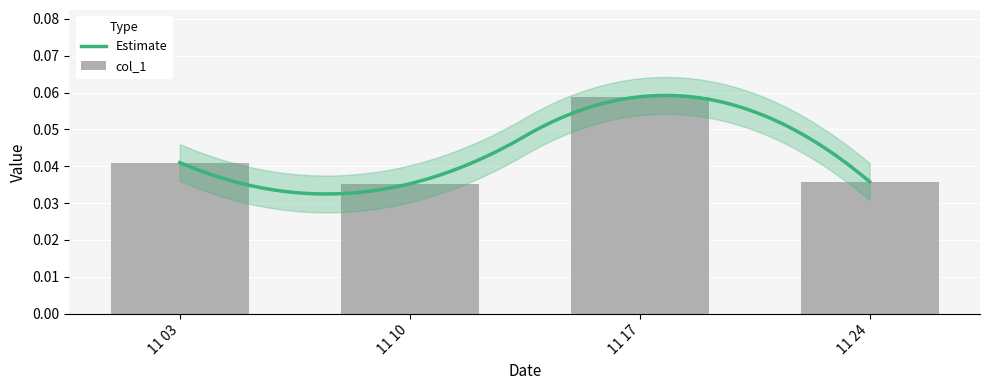

Does the chart contain any negative values?

No